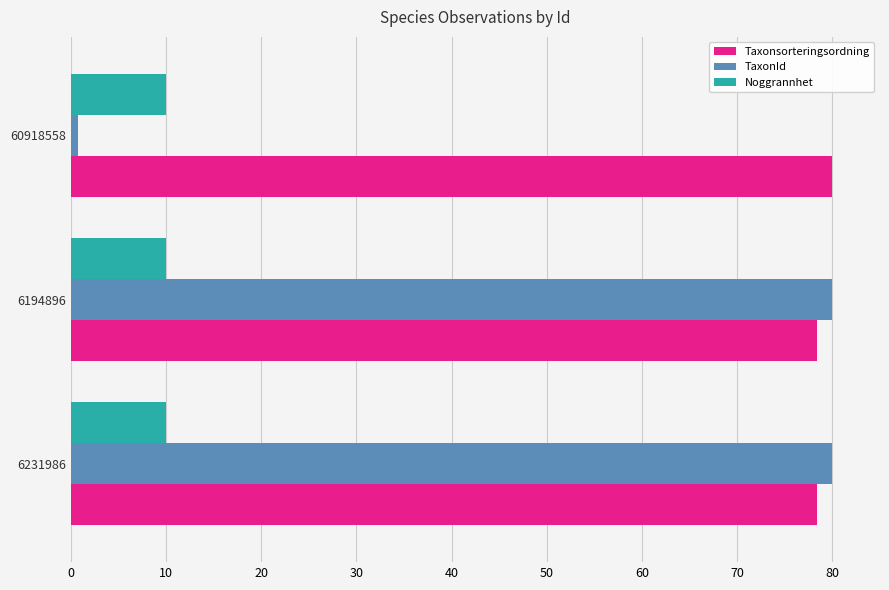

True or false: Taxonsorteringsordning has a value of 129.4 at 60918558.

False